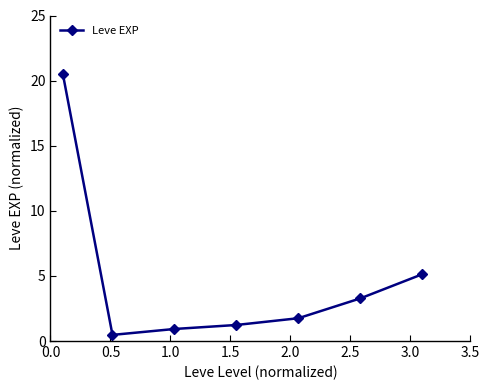

True or false: there are more than 1 points higher than both neighbors.

False